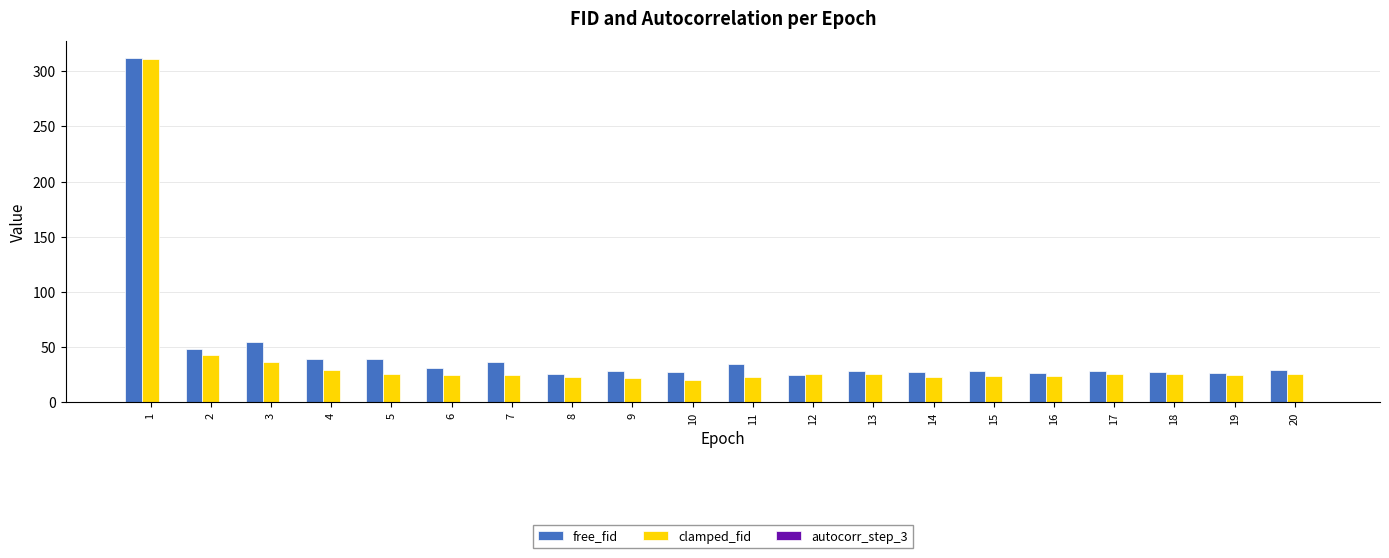

What is the sum of all free_fid values?

925.5